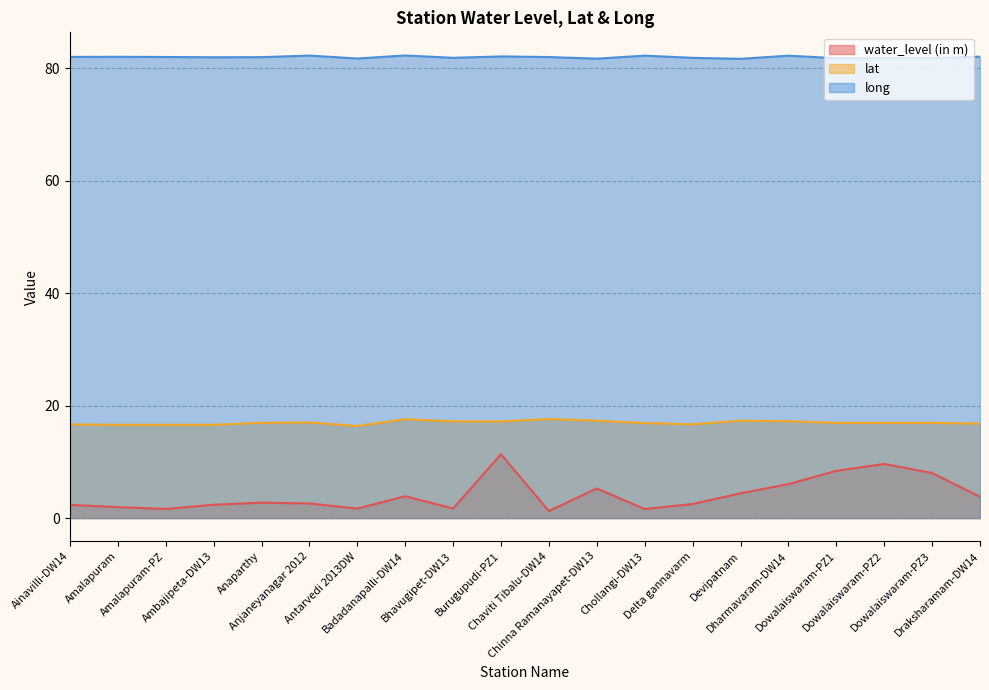

The lat series shows 4.9 at Bhavugipet-DW13. True or false?

False